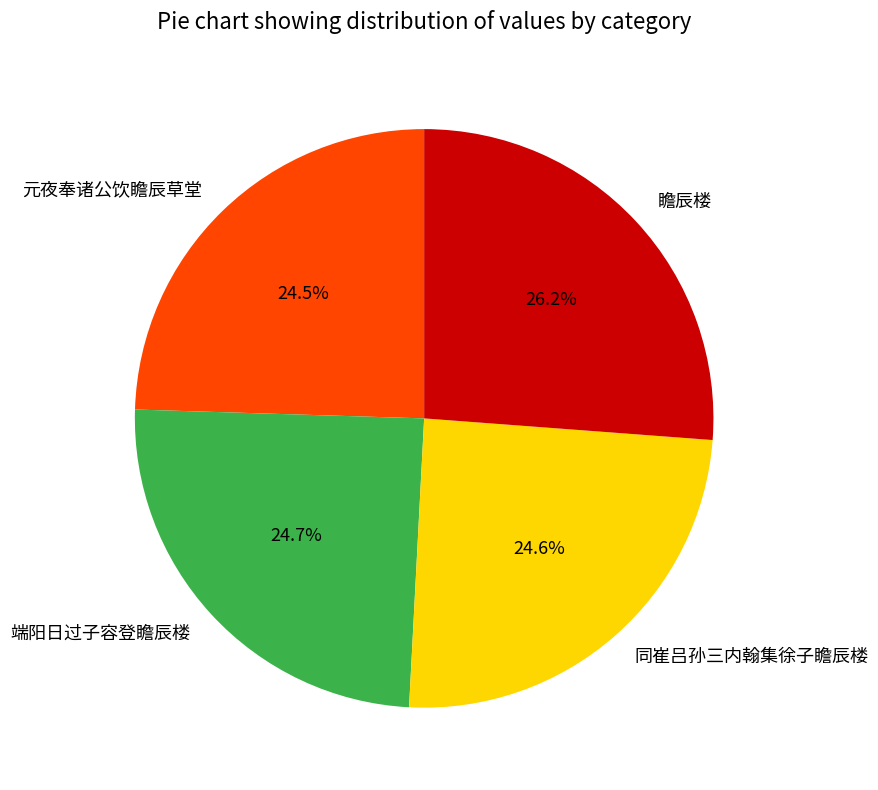

Combined, do 瞻辰楼 and 同崔吕孙三内翰集徐子瞻辰楼 account for over 50%?

Yes